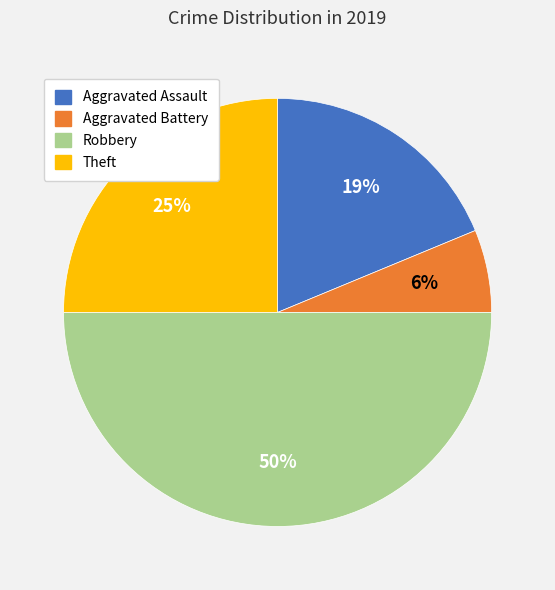

The Theft slice represents 12% of the pie. True or false?

False